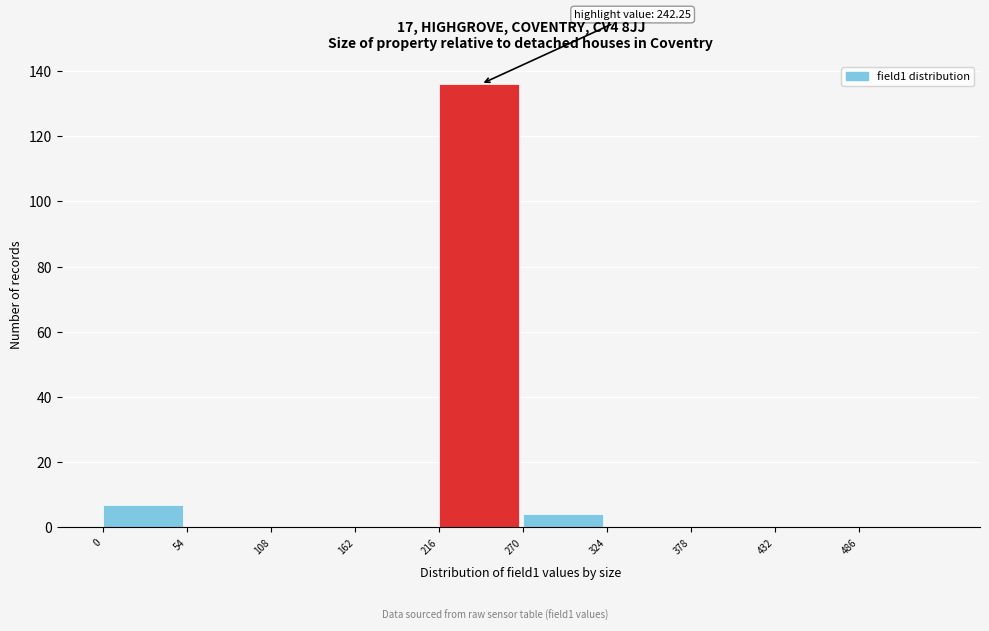

Over which range of the x-axis is the bar tallest?

216 to 270